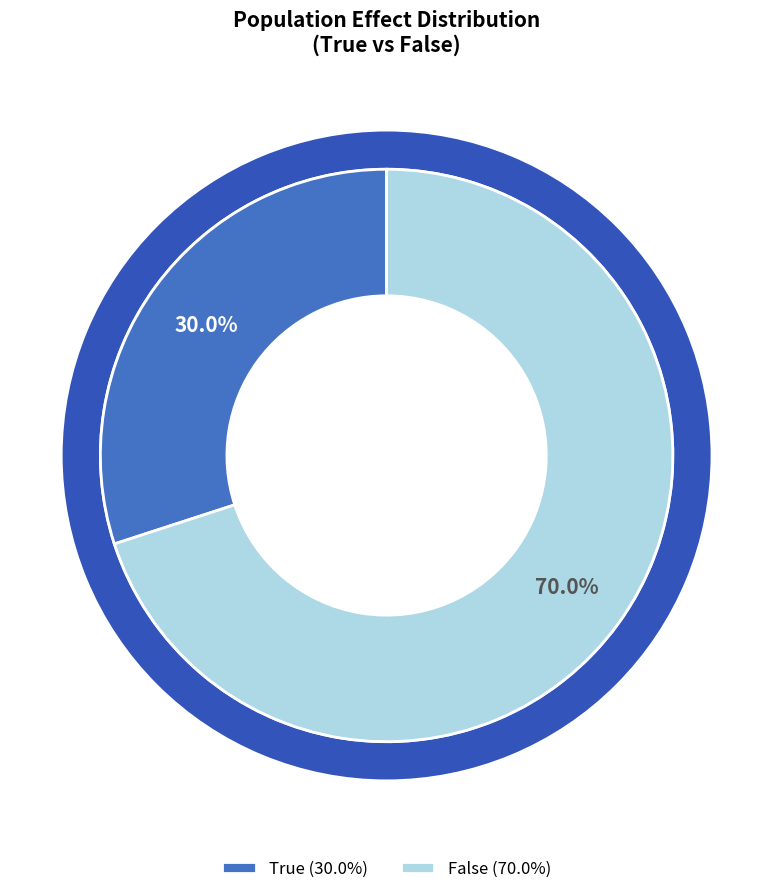

True or false: False accounts for 78% of the total.

False